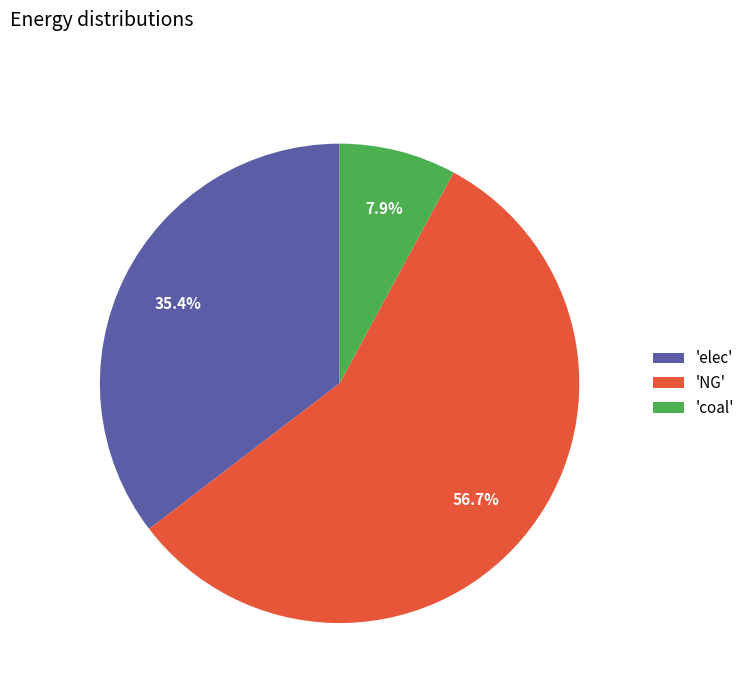

How much of the chart is everything except 'NG'?

43.3%